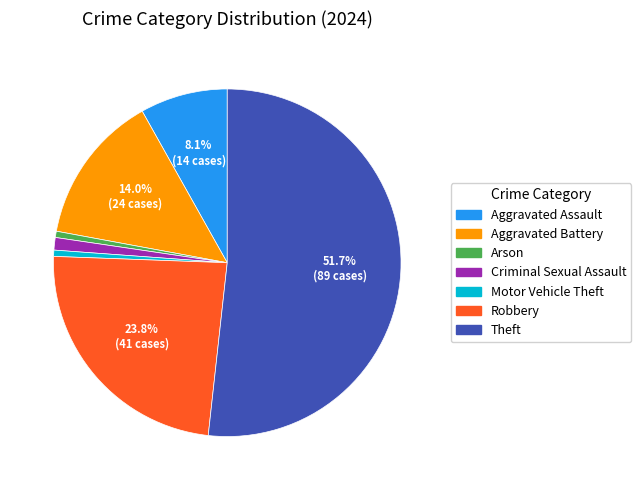

What is the ratio of the value at Robbery to the value at Aggravated Battery?

1.7